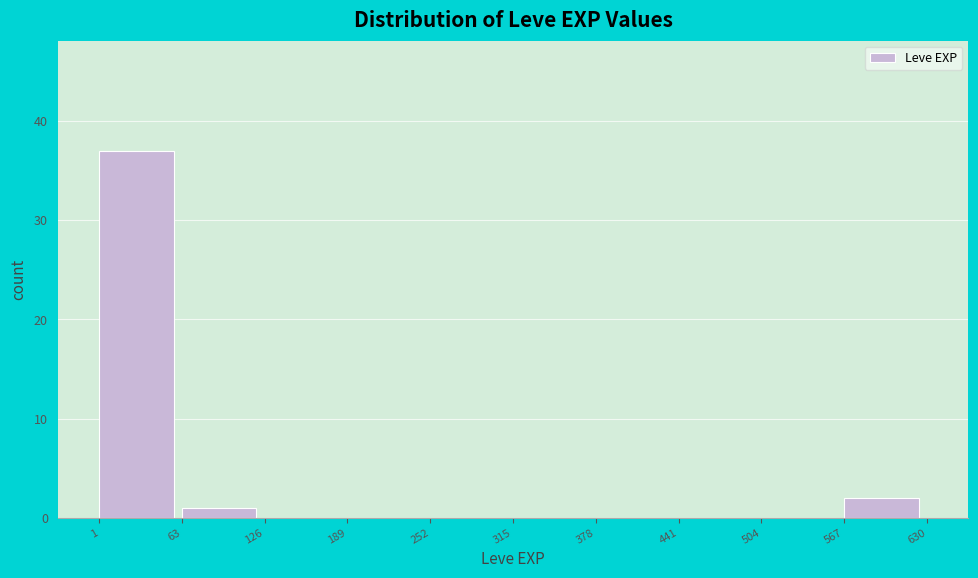

Which range on the x-axis has the tallest bar?

1 to 63